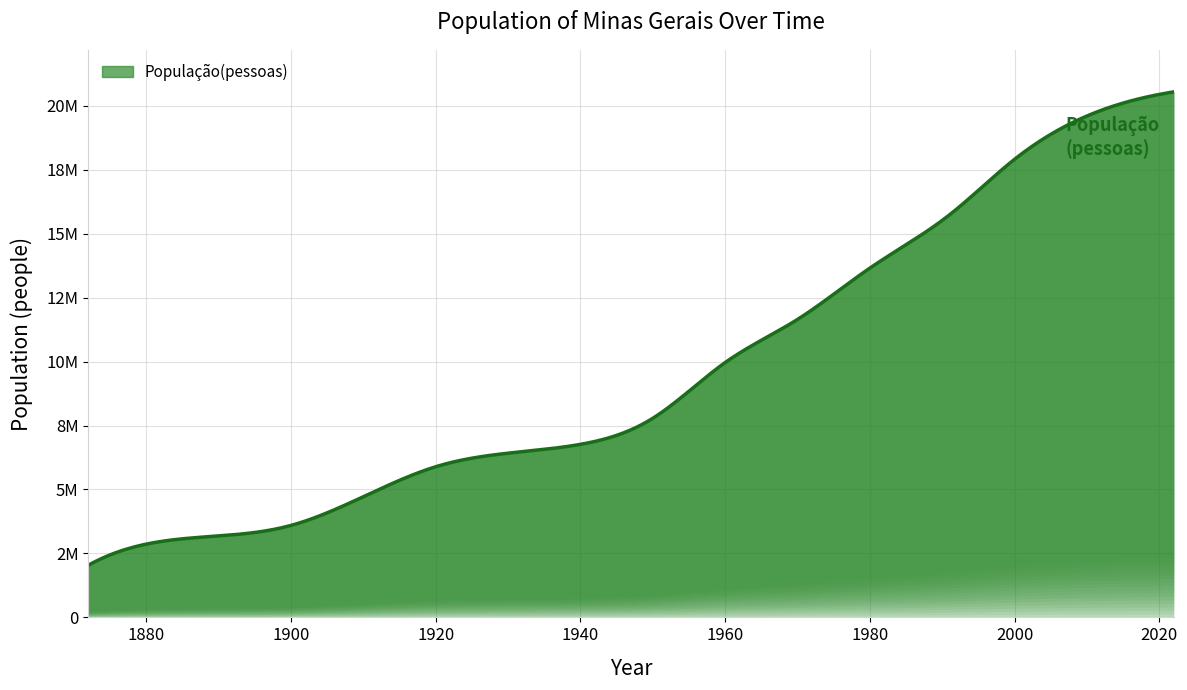

True or false: the data shows 33978012 at 2010.

False